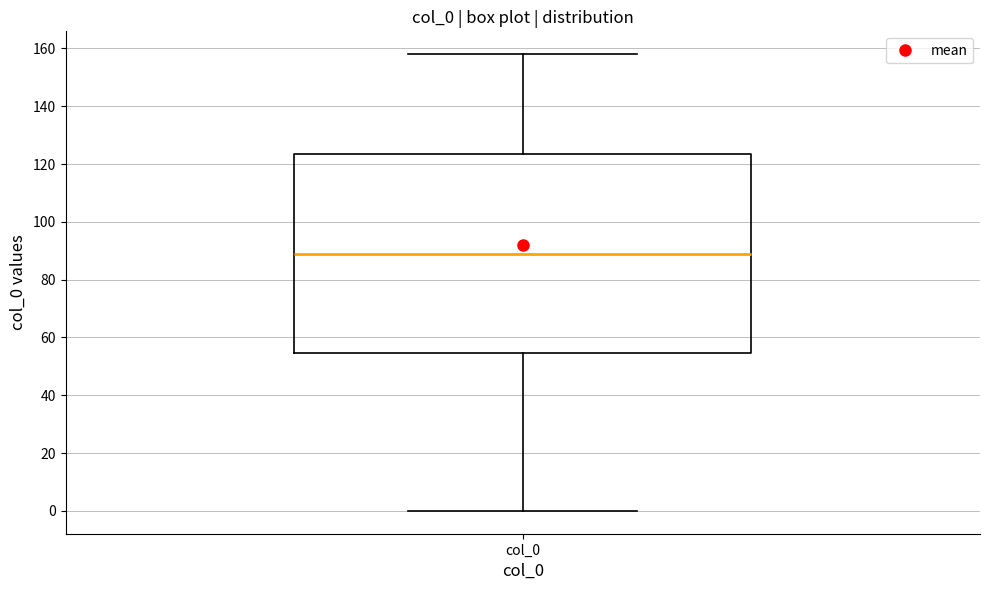

Read this box plot against the y-axis: the position of the median line, the range covered by the box, and the ends of both whiskers. The values are not printed on the chart, so give them approximately, as read against the axis.

median 90, box 54 to 124, whiskers 0 to 158